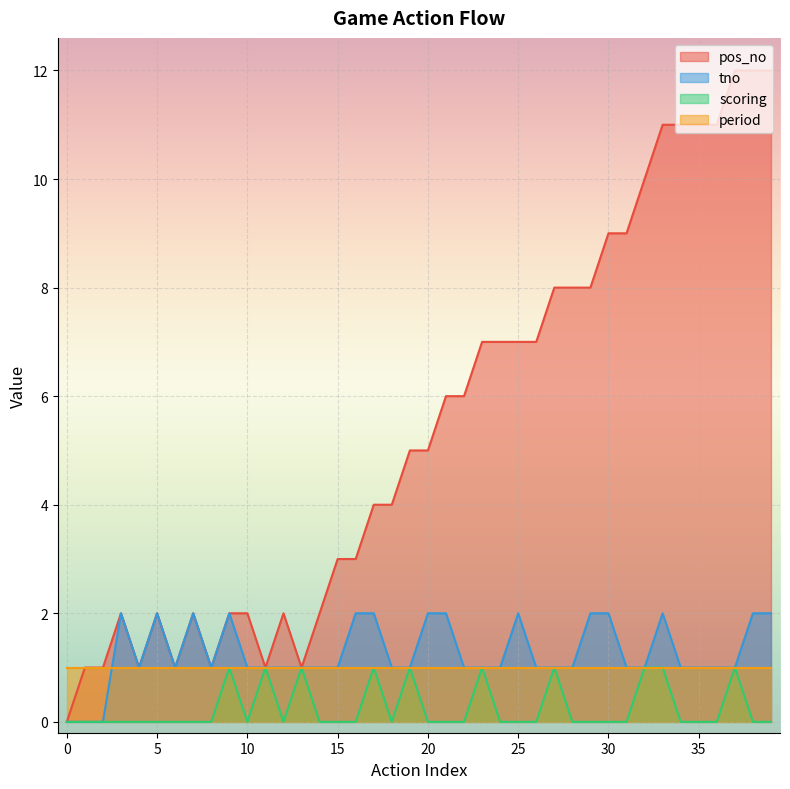

Which has a higher value, 38 or 1?

38